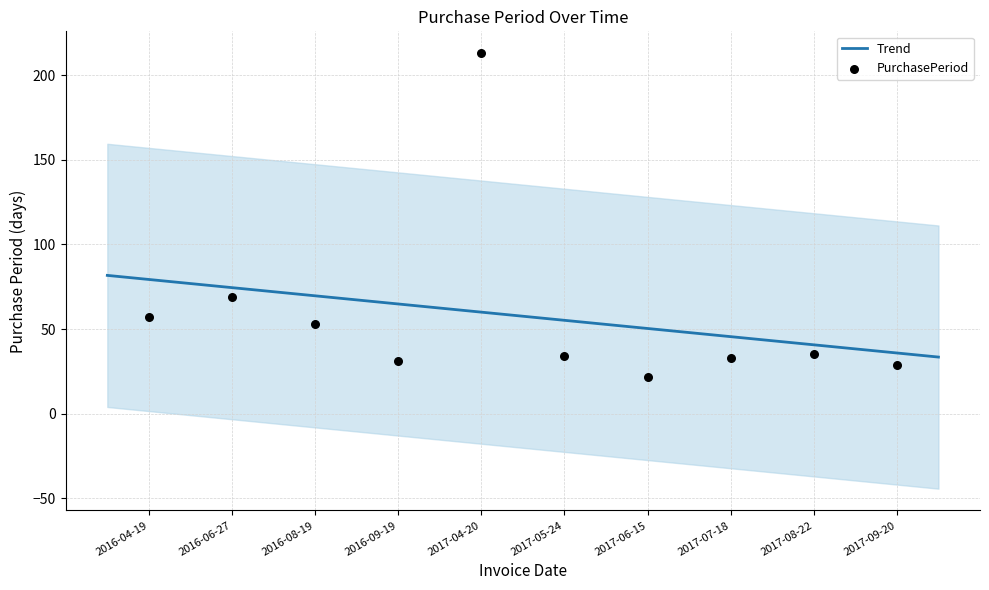

Approximately how many times larger is the value at 2017-09-20 compared to 2016-09-19?

0.9